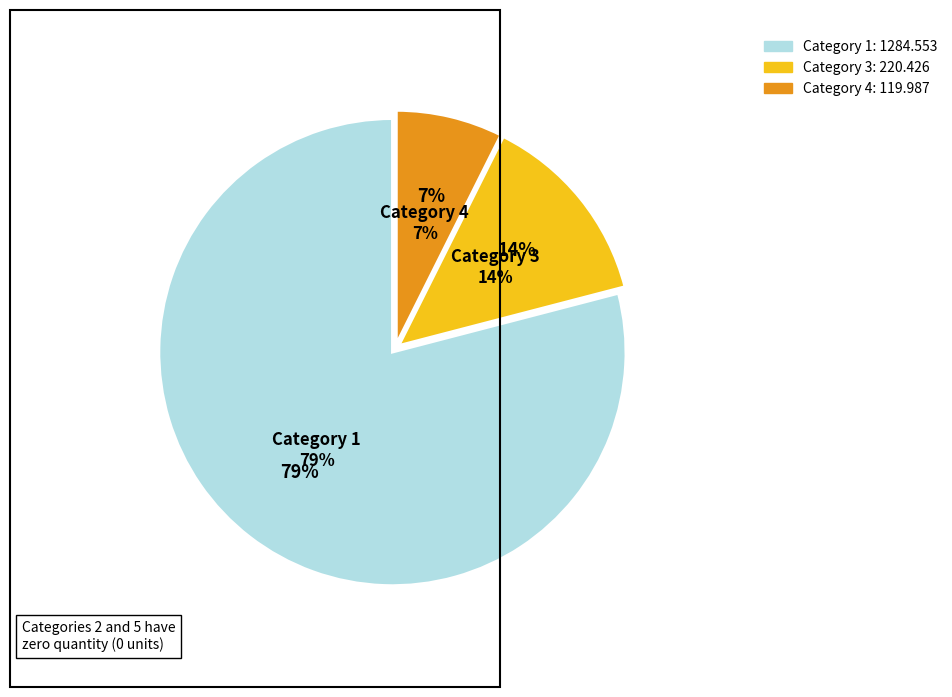

What is the smallest slice in the pie chart?

4